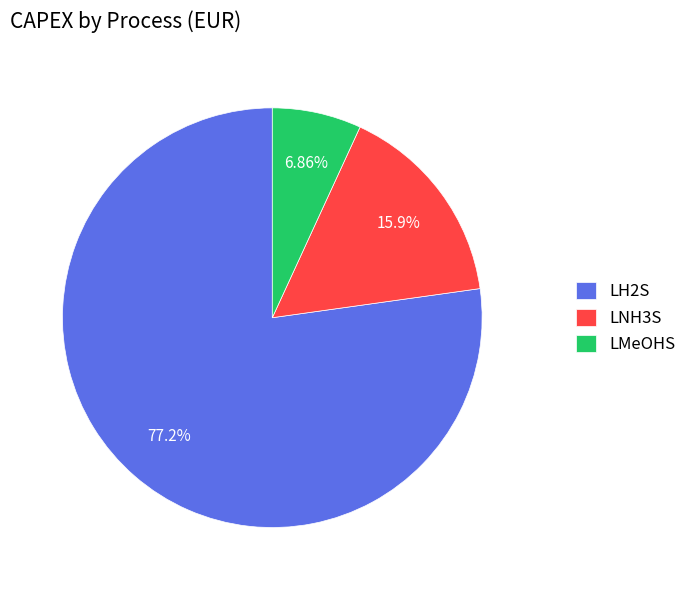

How many segments does this pie chart have?

3